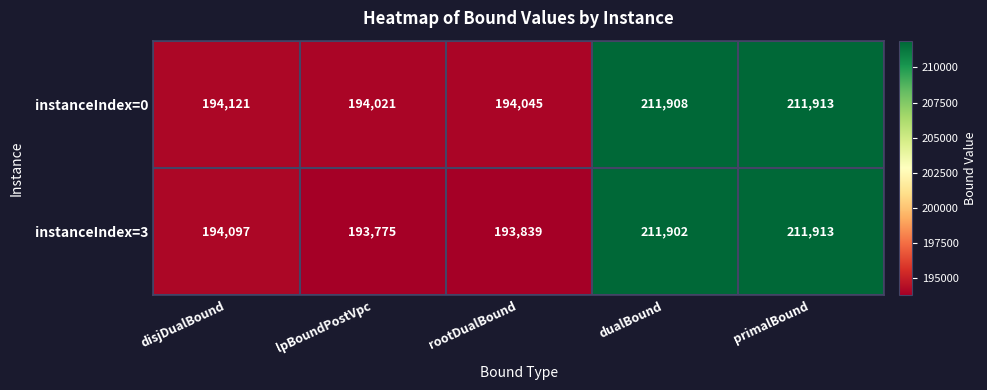

Read the instanceIndex=3 value at primalBound, to the nearest 50.

211900